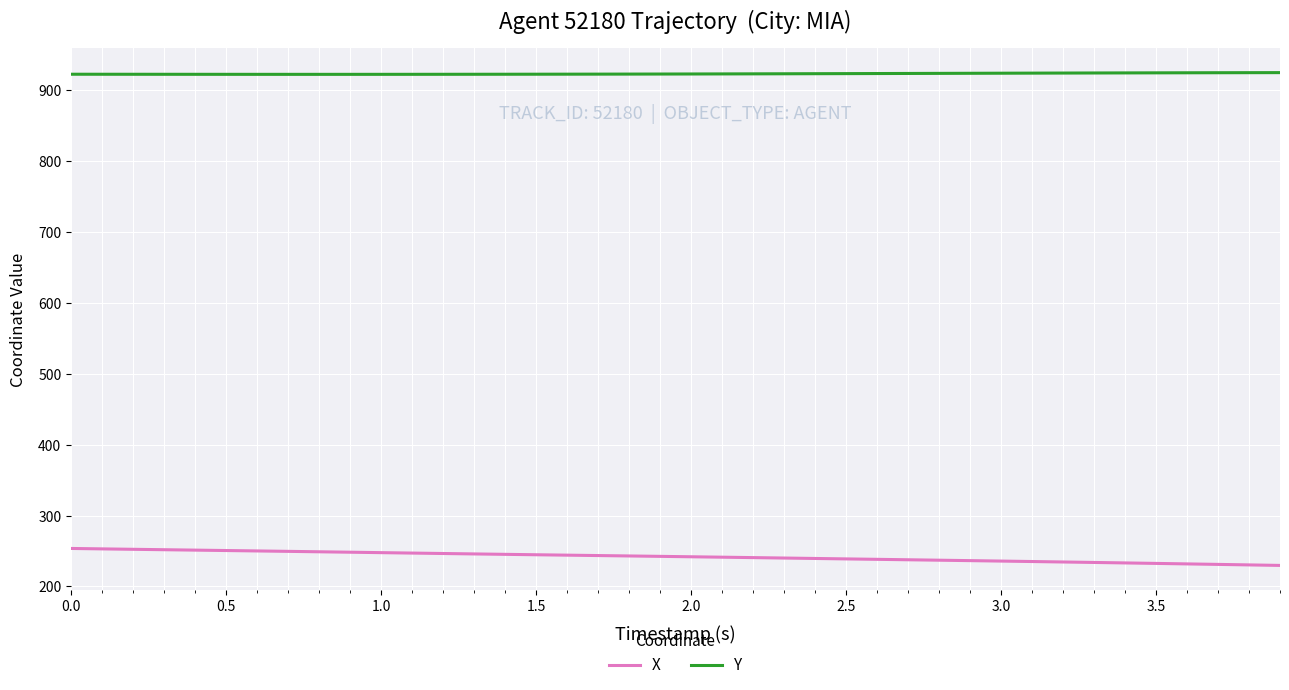

Which series has the largest total across all categories?

Y